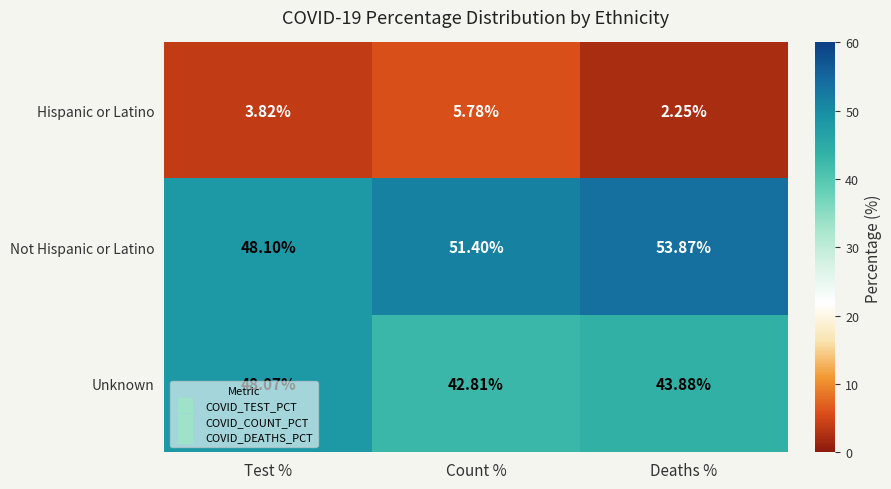

Which category has the highest value across all series?

Deaths %